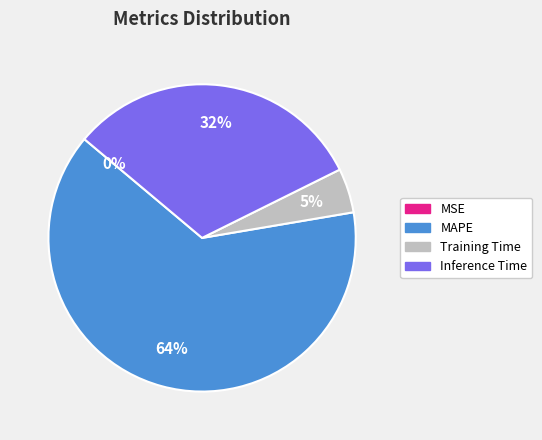

Which slice represents more than half of the pie?

MAPE